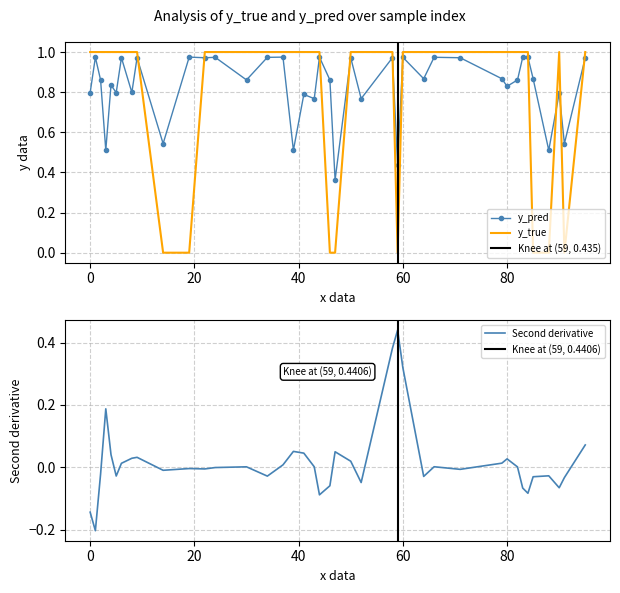

True or false: y_pred and y_true cross at least once.

True